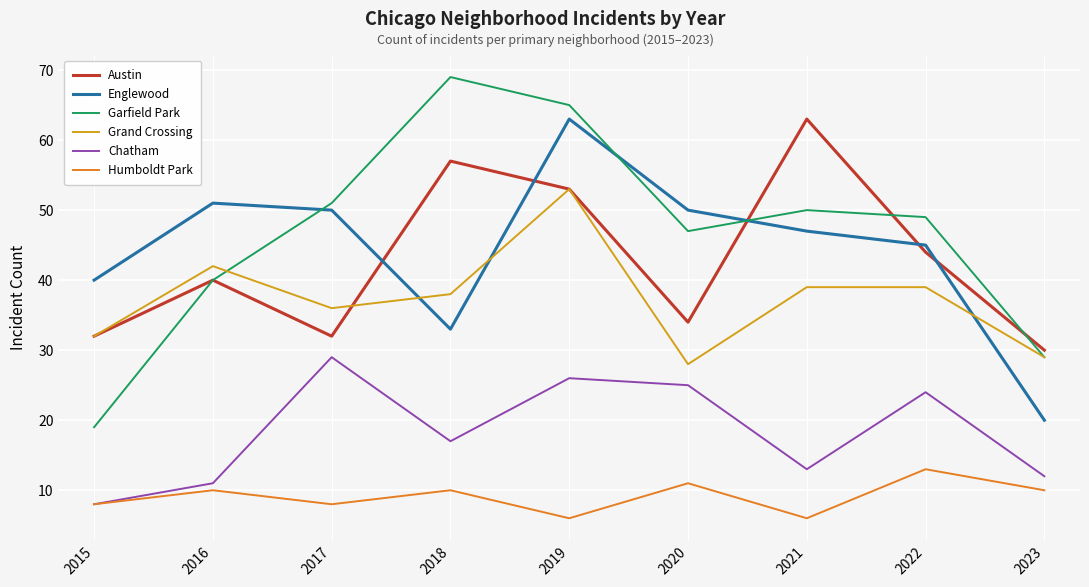

What are all the series names shown in the legend?

Austin, Englewood, Garfield Park, Grand Crossing, Chatham, Humboldt Park